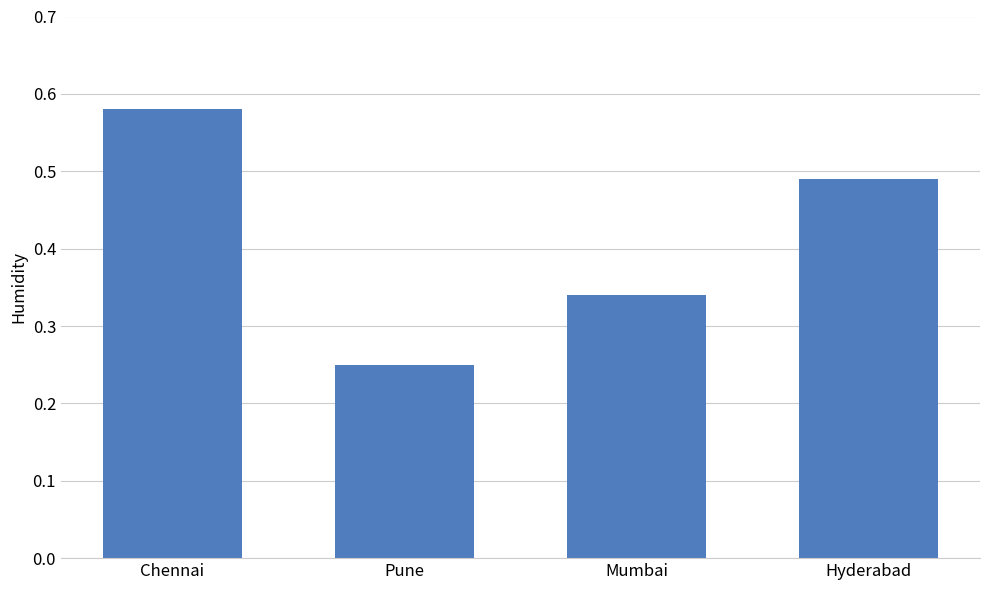

Which category has the highest value across all series?

Chennai